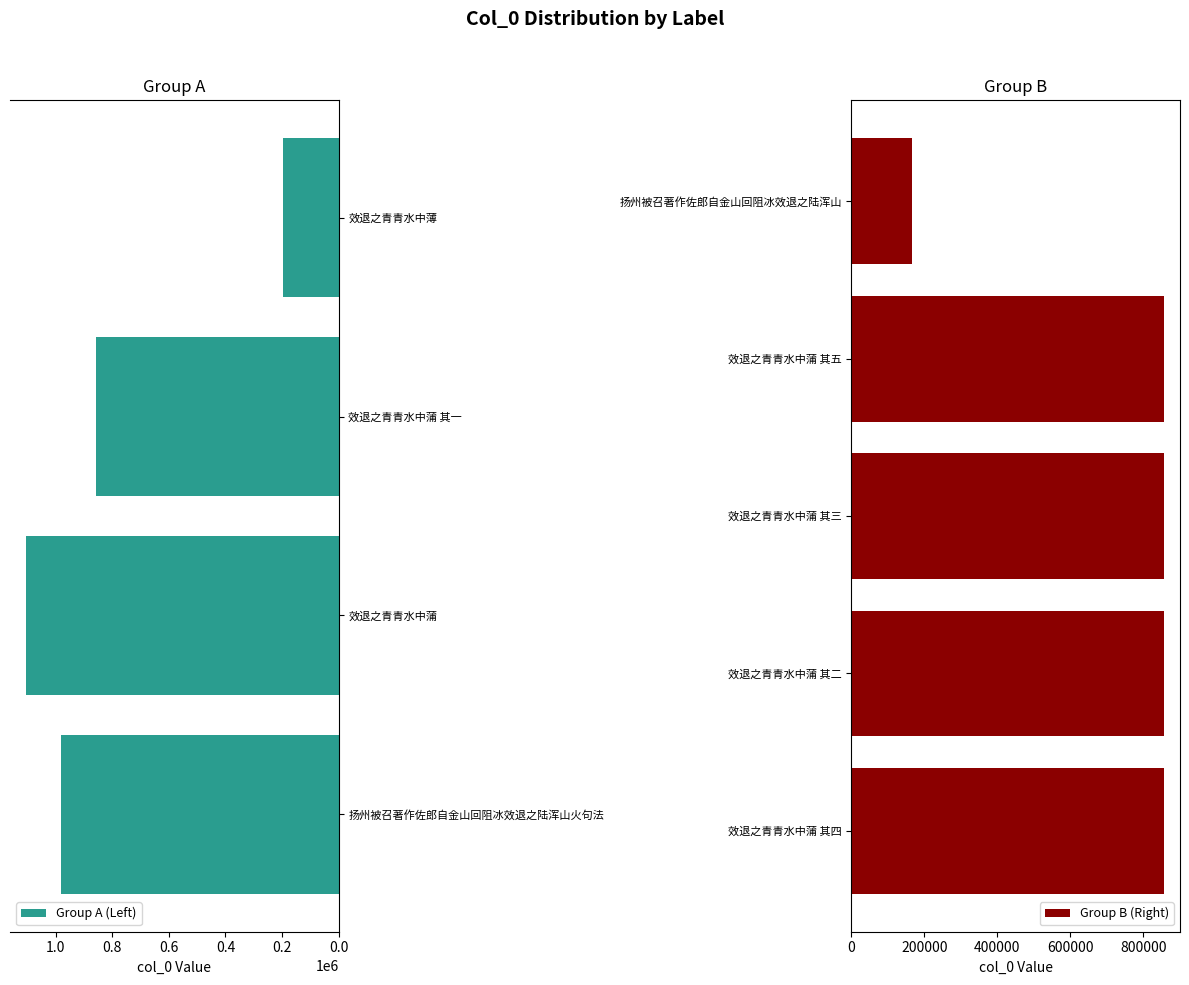

Reading left to right, extract all data points from this chart.

979395	1105920	857226	195835	856894	856895	857225	857224	165952